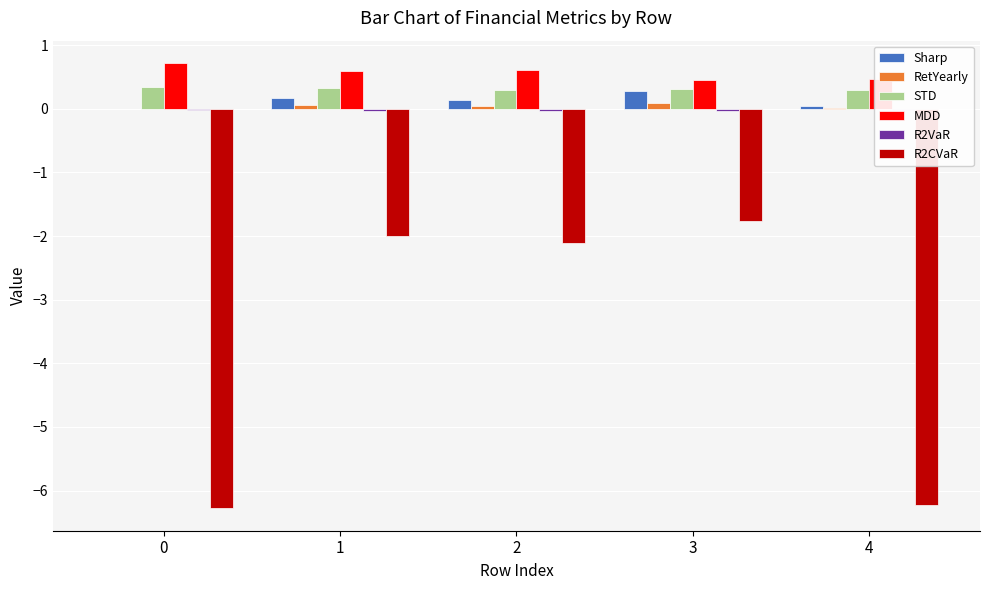

What is the sum of all MDD values?

2.8